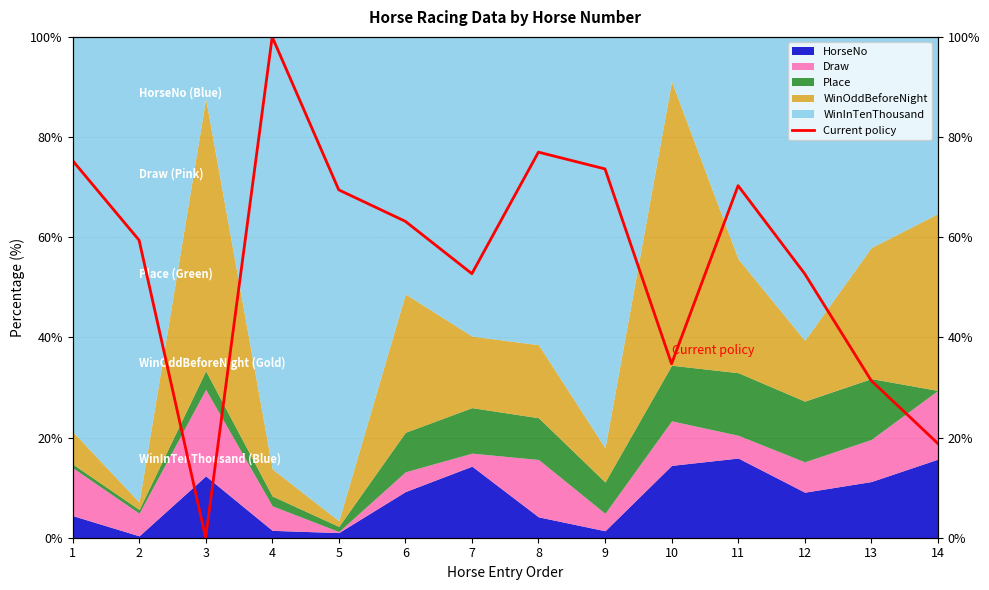

Which label corresponds to the largest value in the chart?

4